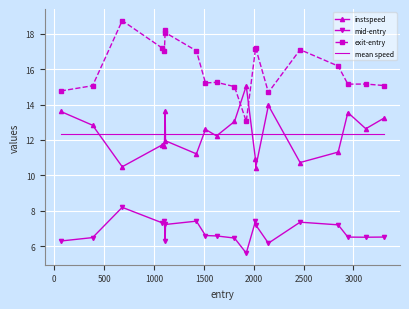

What is the maximum value shown in the chart?

18.7